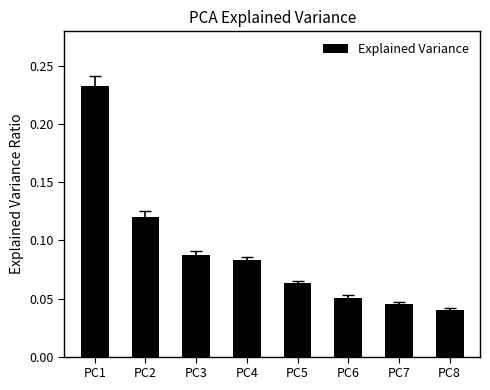

The value at PC2 is 0.2. True or false?

False